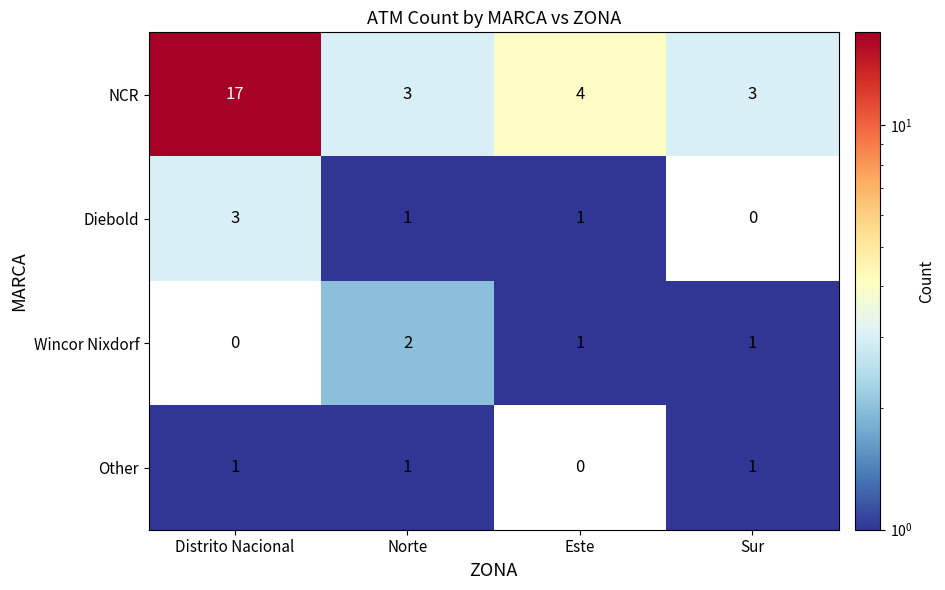

What is the spread (max minus min) of values at Este?

4